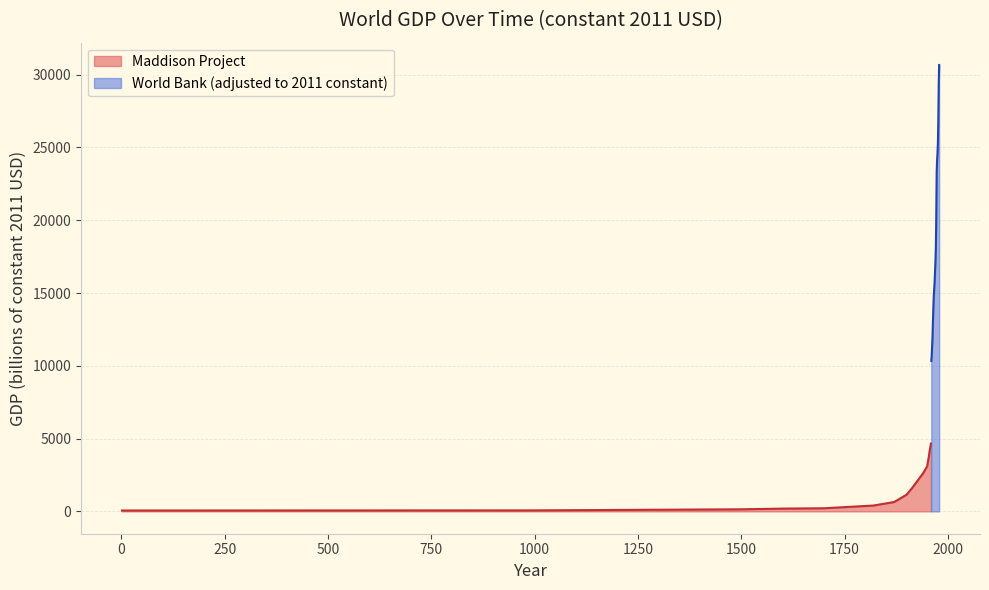

How many values are below 3100?

10